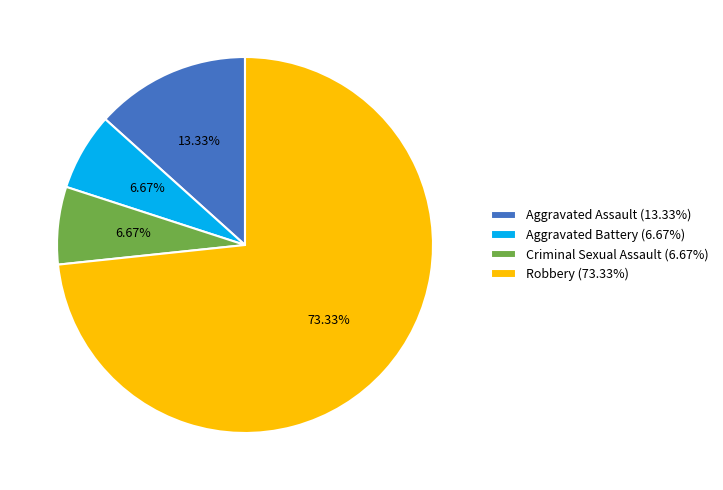

To the nearest percent, what portion does Aggravated Battery represent?

7%